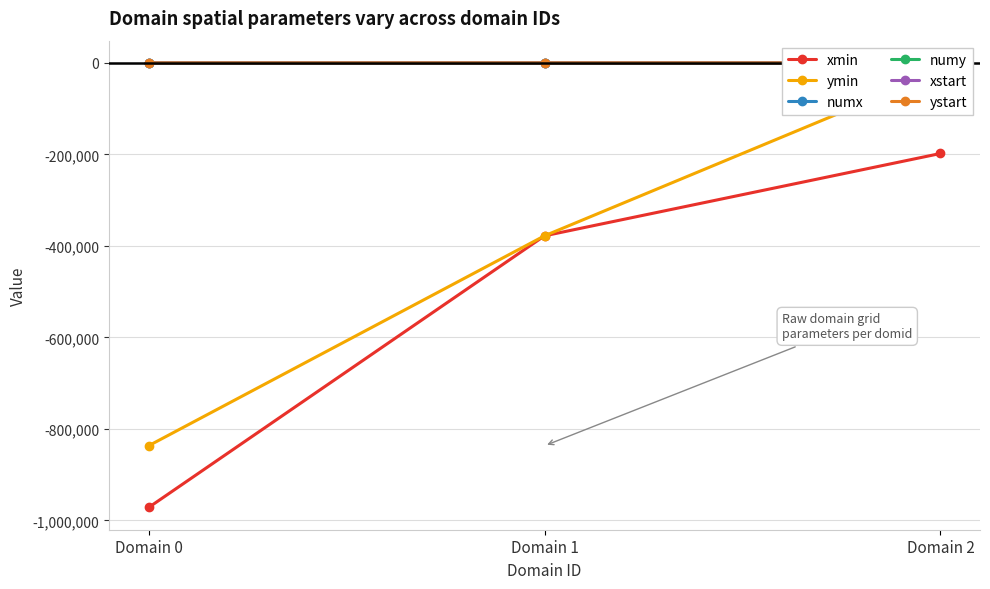

What is the value of the ymin point at the 3rd from the left?

-18000